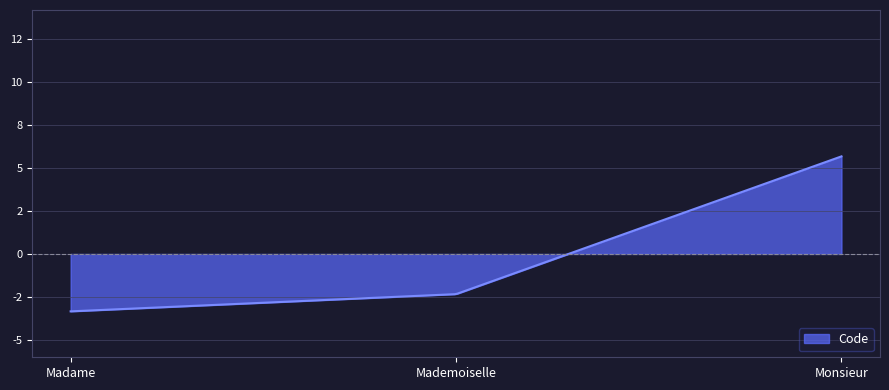

Rank the categories by value from lowest to highest.

Madame, Mademoiselle, Monsieur